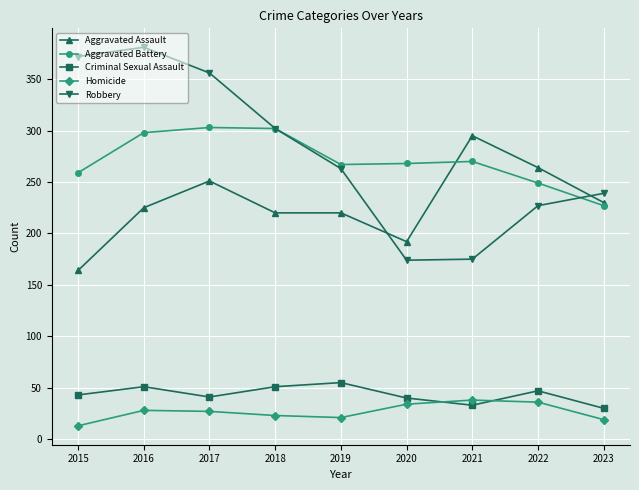

What is the value of the Aggravated Battery point at the 7th from the left?

270